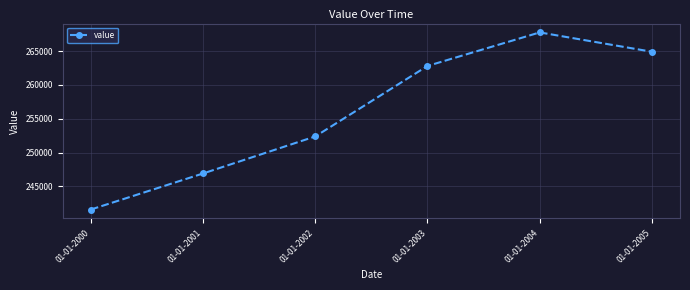

What is the difference between the values at 01-01-2004 and 01-01-2002?

15394